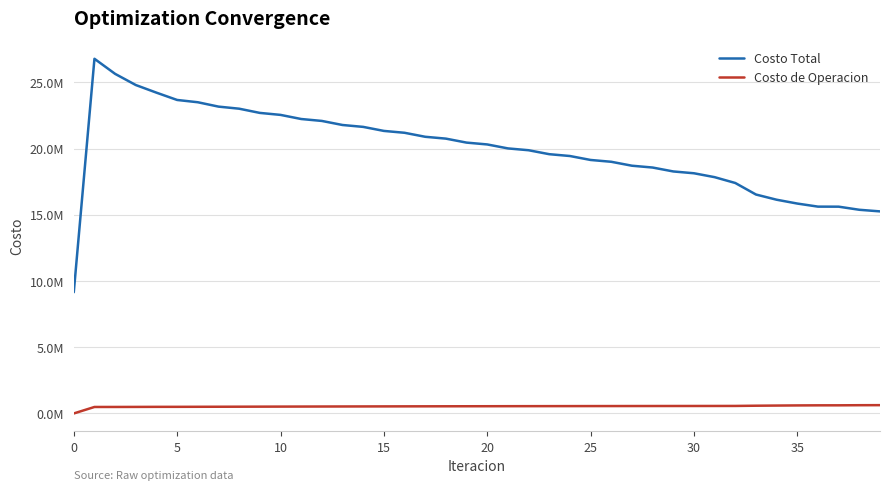

List the series in order of their overall mean, lowest first.

Costo de Operacion, Costo Total